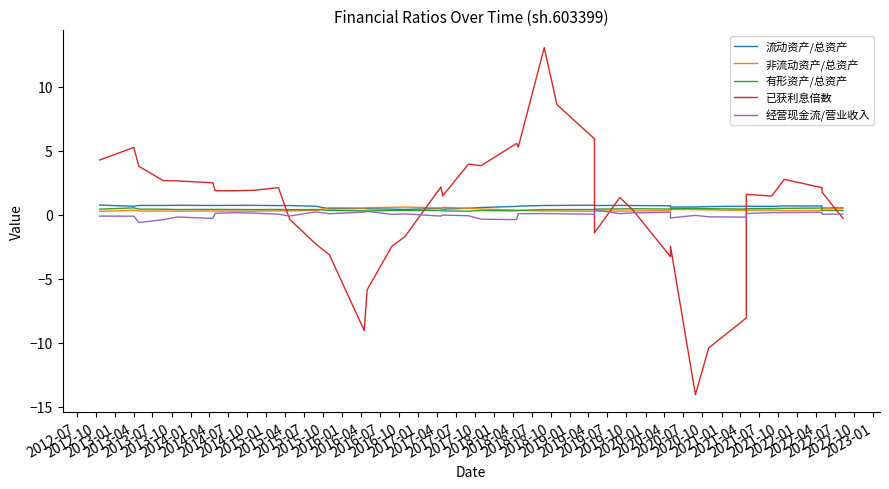

At which category does 流动资产/总资产 reach its first local valley?

2012-10